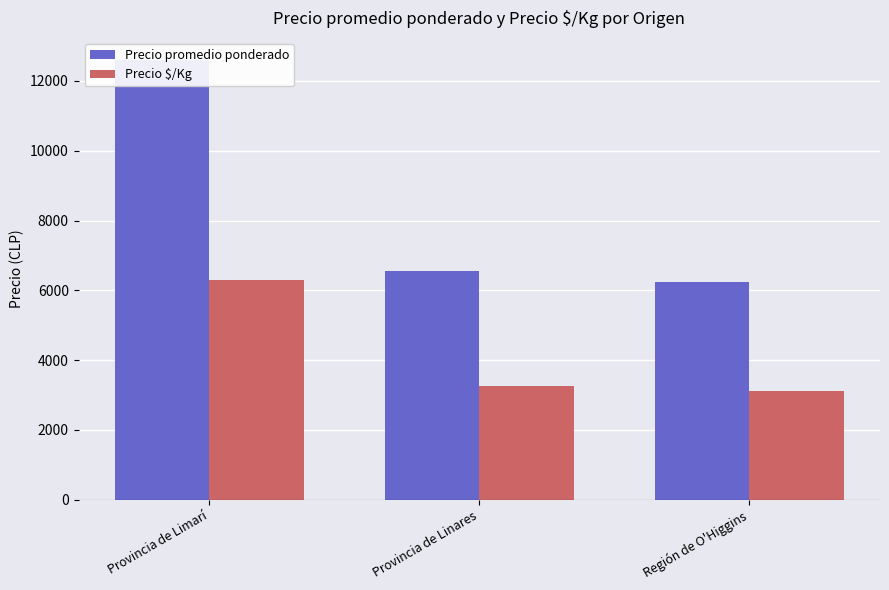

What is the highest value of the Precio promedio ponderado series?

12604